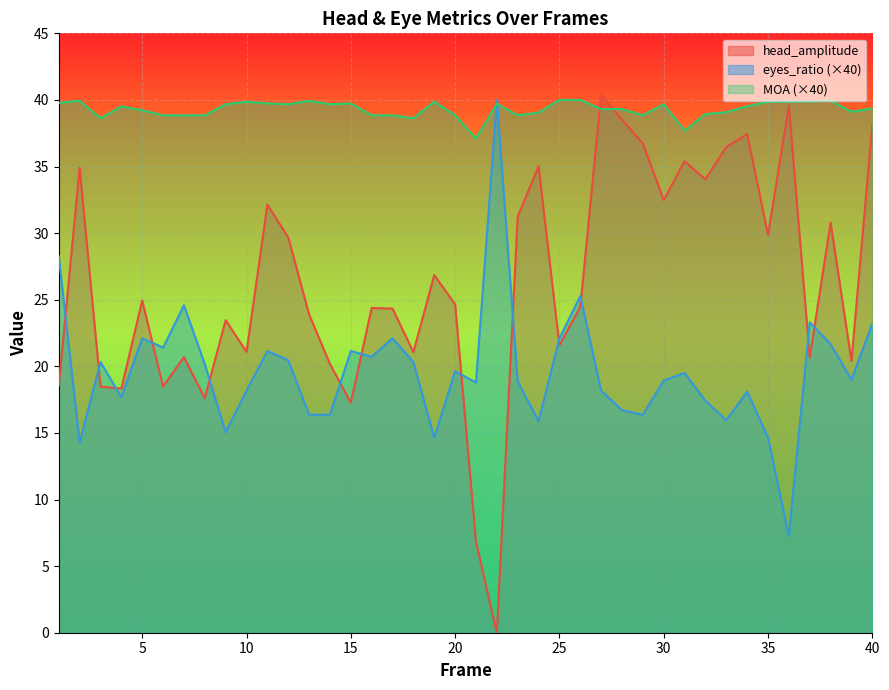

Is it true that head_amplitude equals 32.1 at 11?

True